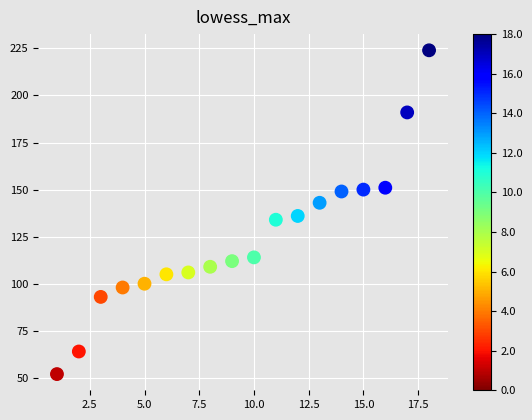

What Y value in the scatter plot is closest to 138?

136